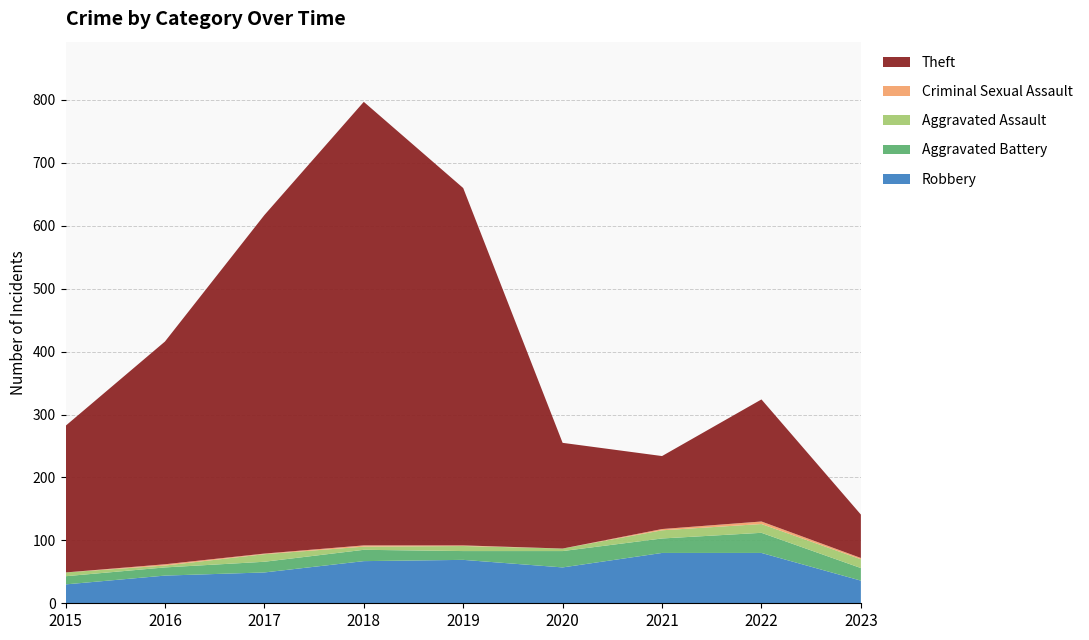

Reading left to right, list all the values displayed in this chart.

Robbery: 2015=30	2016=44	2017=49	2018=67	2019=69	2020=57	2021=80	2022=80	2023=36
Aggravated Battery: 2015=13	2016=13	2017=17	2018=18	2019=14	2020=26	2021=23	2022=32	2023=20
Aggravated Assault: 2015=6	2016=3	2017=12	2018=5	2019=8	2020=4	2021=13	2022=14	2023=14
Criminal Sexual Assault: 2015=0	2016=2	2017=1	2018=2	2019=1	2020=0	2021=2	2022=4	2023=2
Theft: 2015=233	2016=354	2017=538	2018=705	2019=568	2020=168	2021=116	2022=194	2023=69